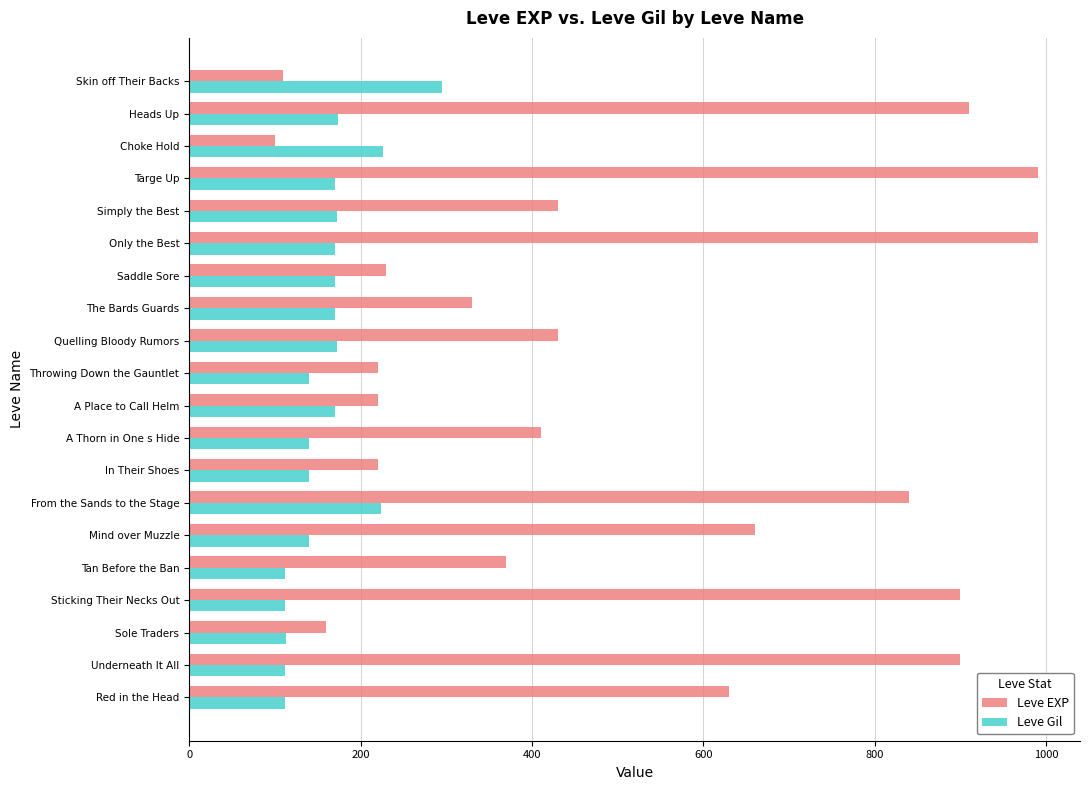

The Leve EXP series shows 576 at The Bards Guards. True or false?

False